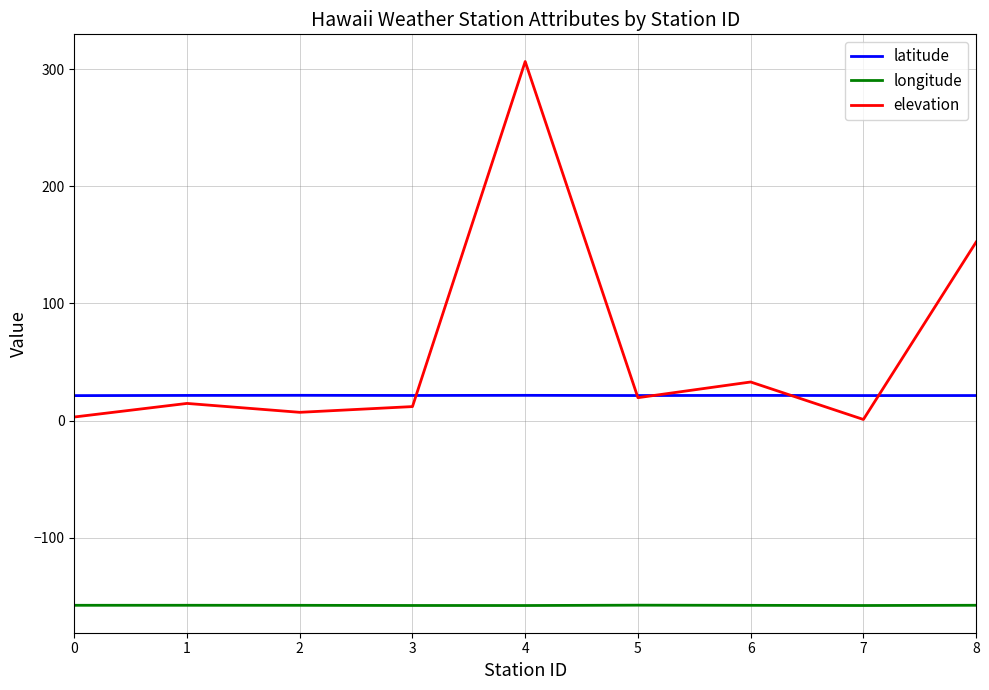

What is the difference between the maximum and minimum values in the elevation series?

305.7